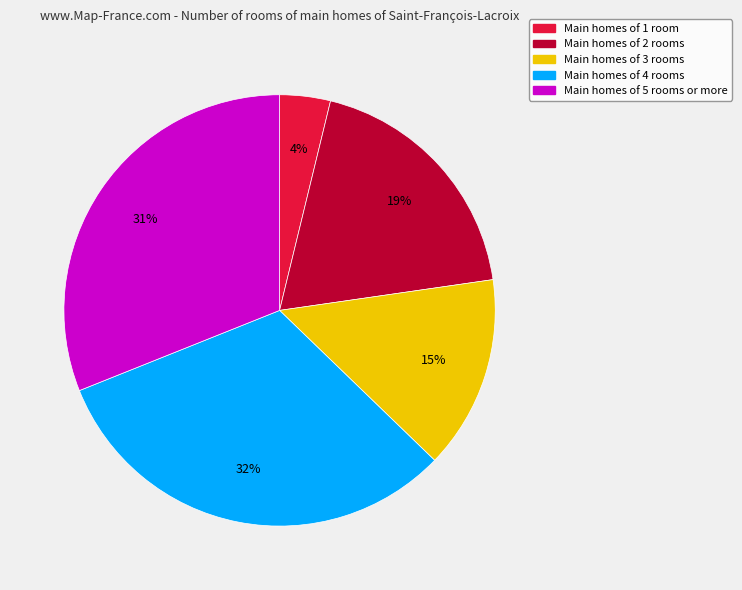

Is there any slice that represents more than half of the pie?

No